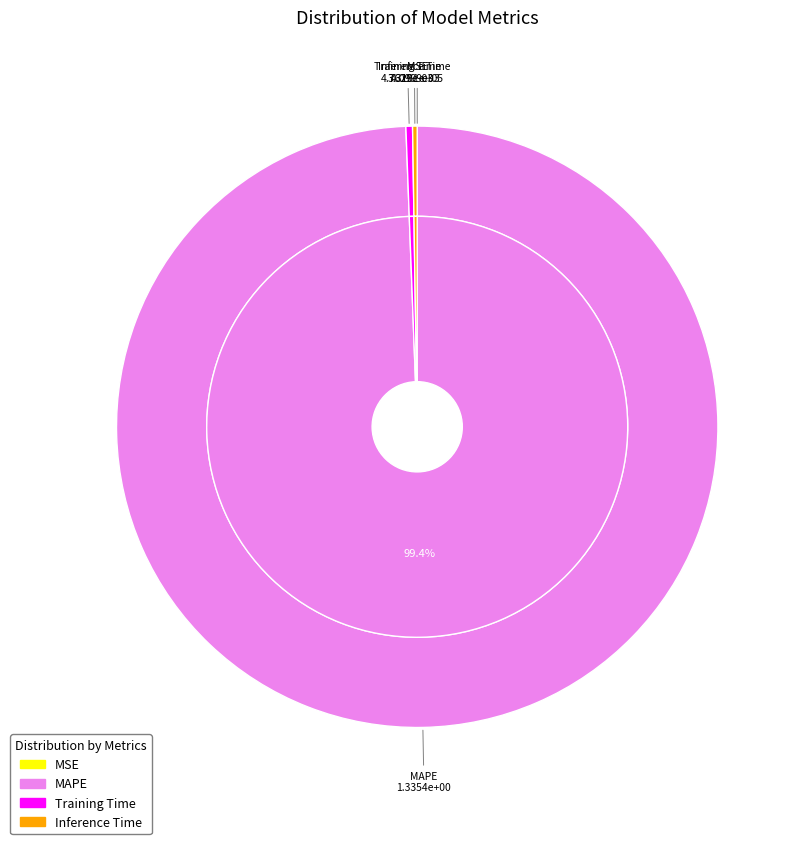

Does any single category account for the majority?

Yes